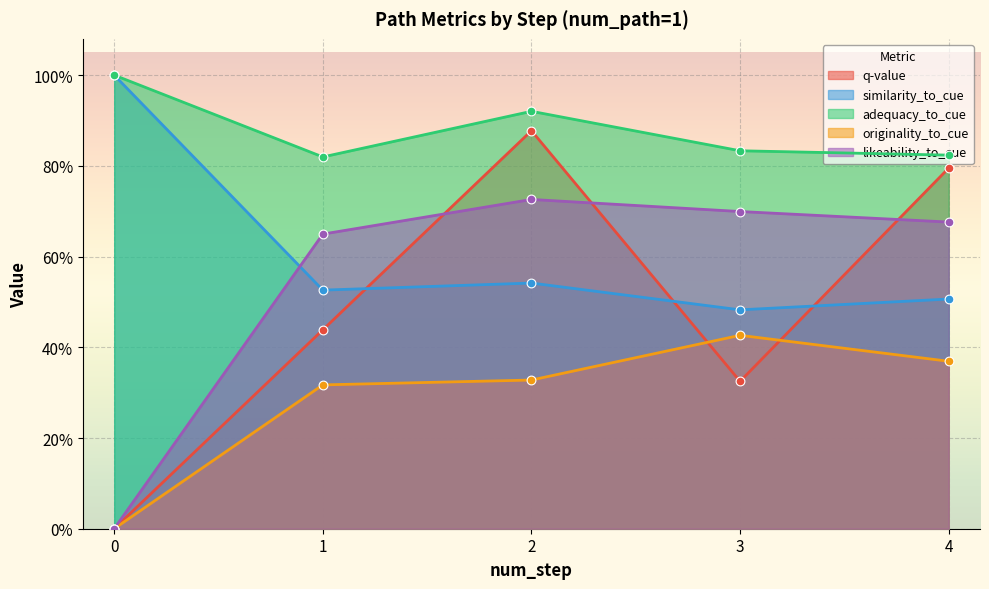

Which series contains the lowest Y value?

q-value